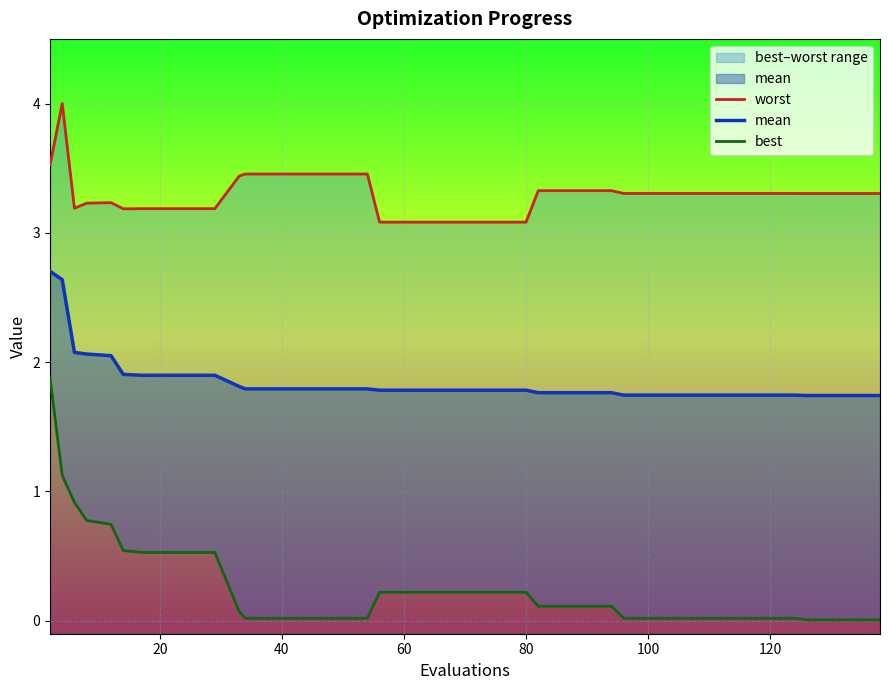

True or false: mean has a value of 1.7 at 120.

True